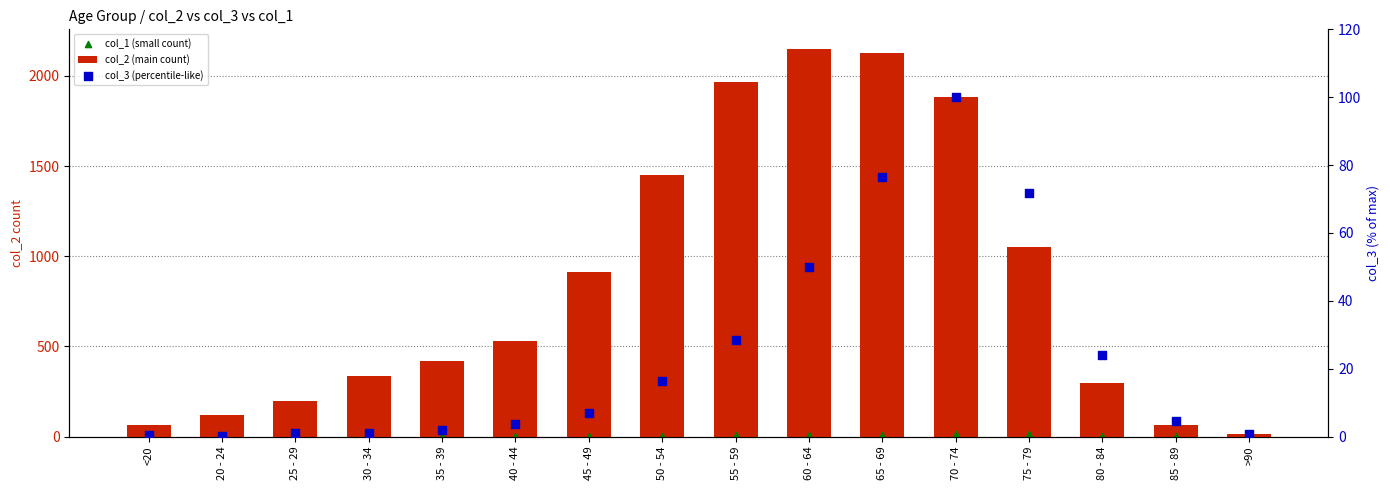

What are all the series names shown in the legend?

col_2 (main count), col_1 (small count), col_3 (percentile-like)